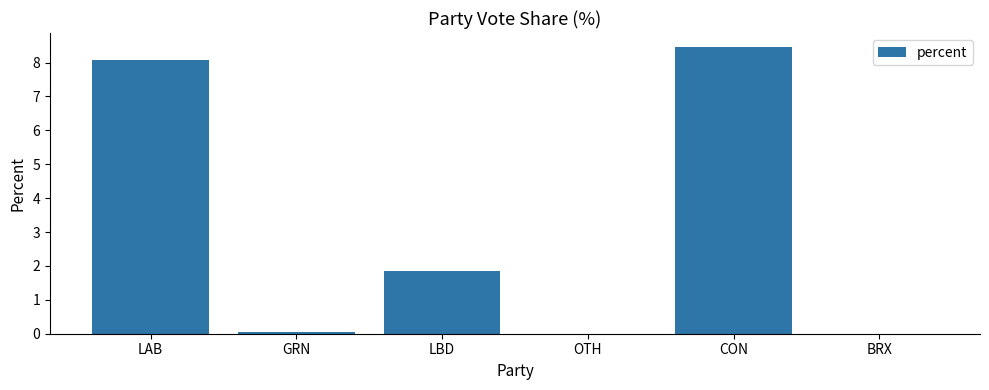

At which label does the data first exceed 1?

LAB